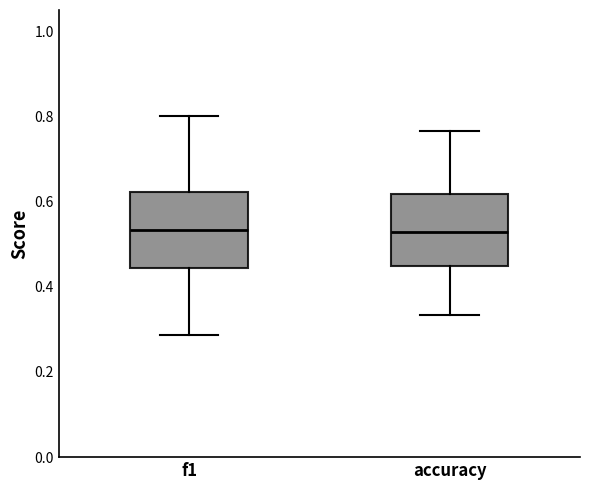

Where does the lower whisker of the box for f1 end on the y-axis? The values are not printed on the chart, so give them approximately, as read against the axis.

0.28